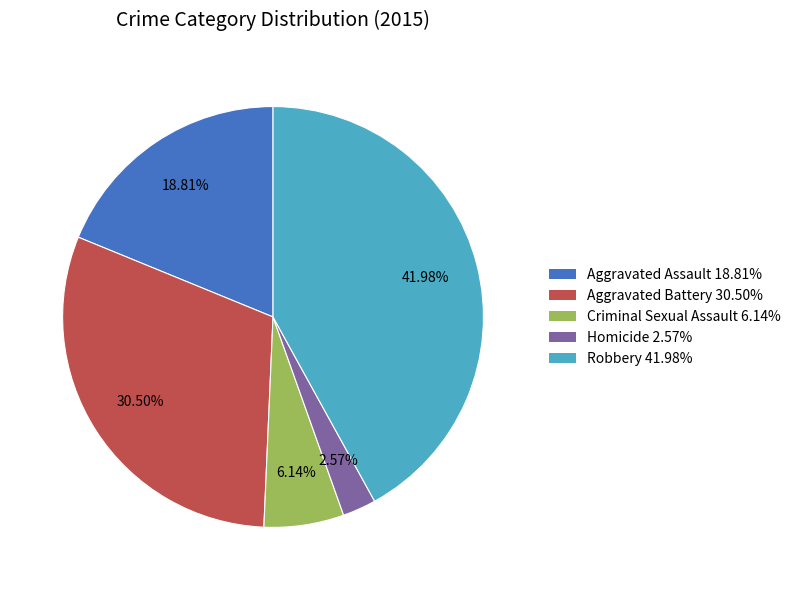

To the nearest percent, what is the average slice percentage?

20%